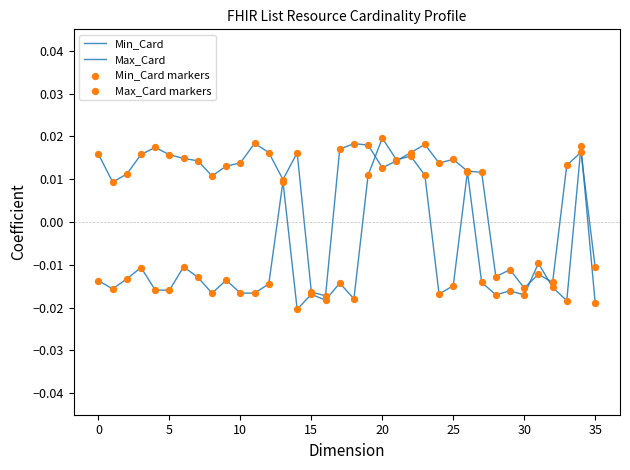

At which category is the sum across all series the highest?

34